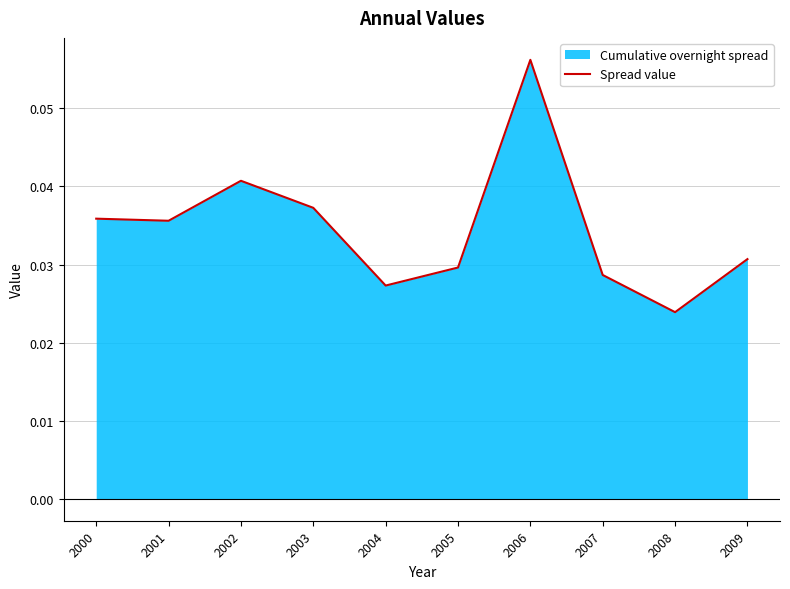

Count the number of categories in the chart.

10